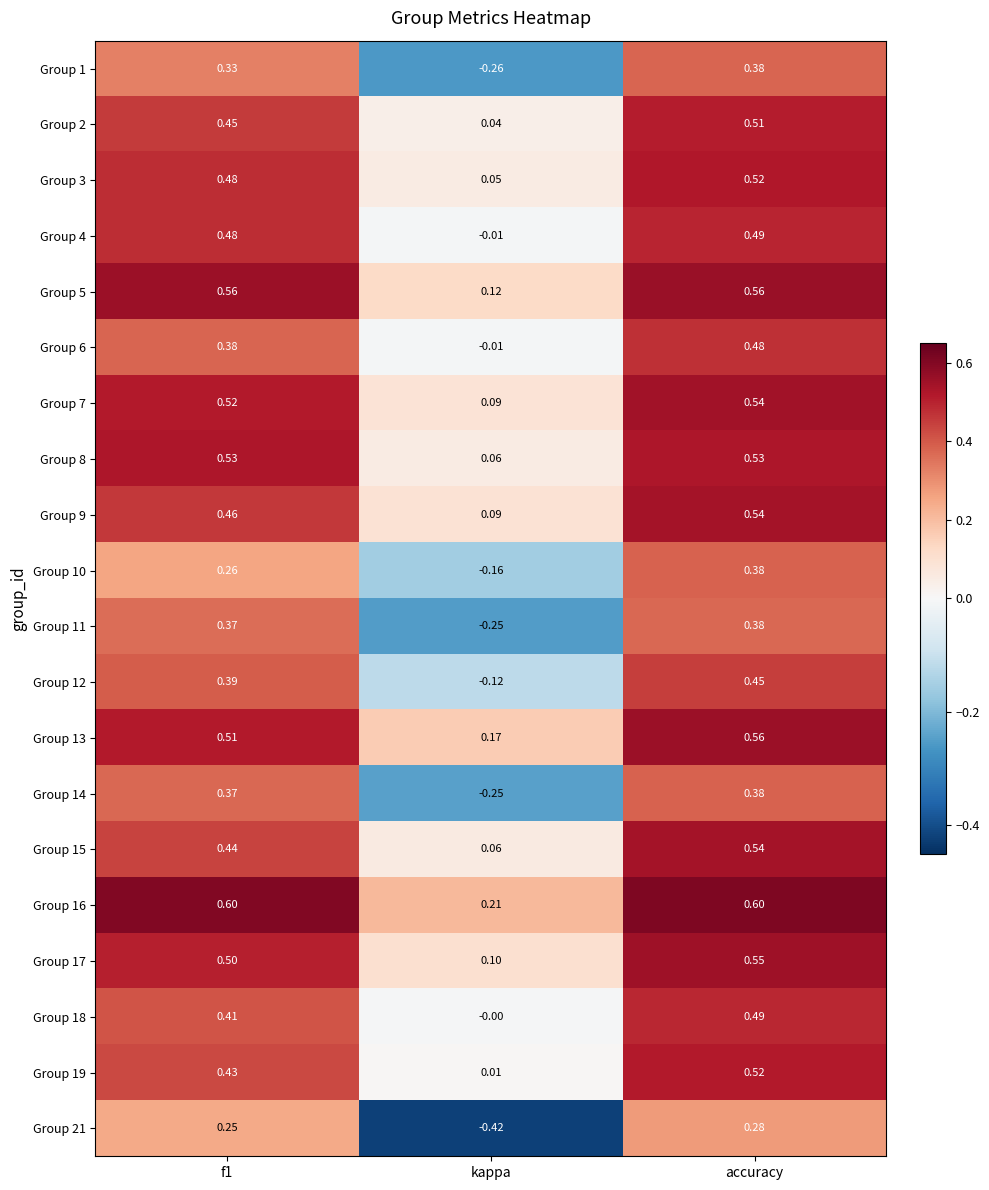

Which category has the lowest value across all series?

kappa